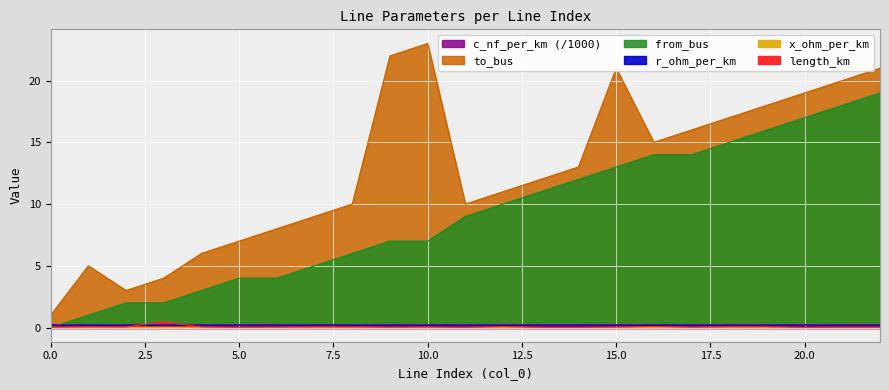

Which category has the highest value in the from_bus series?

22